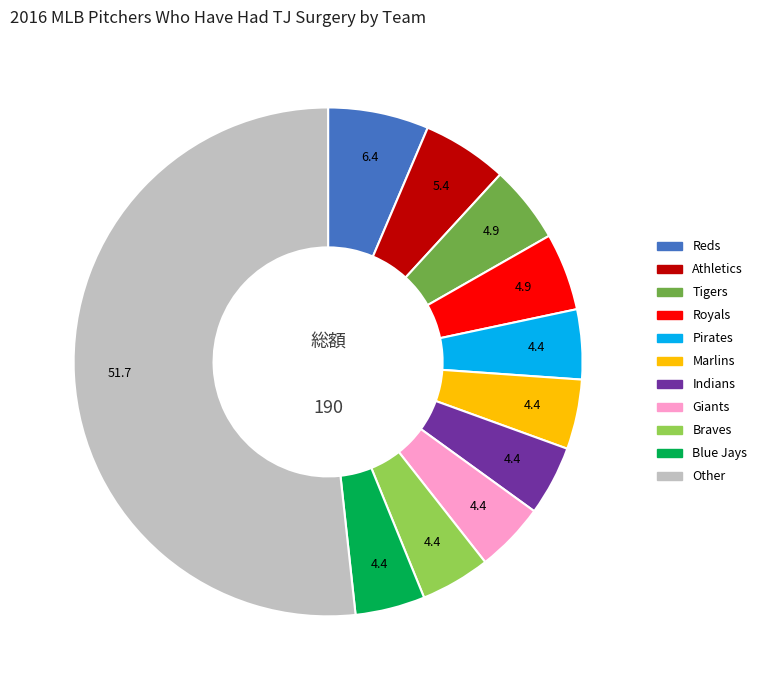

Does any single category account for the majority?

Yes